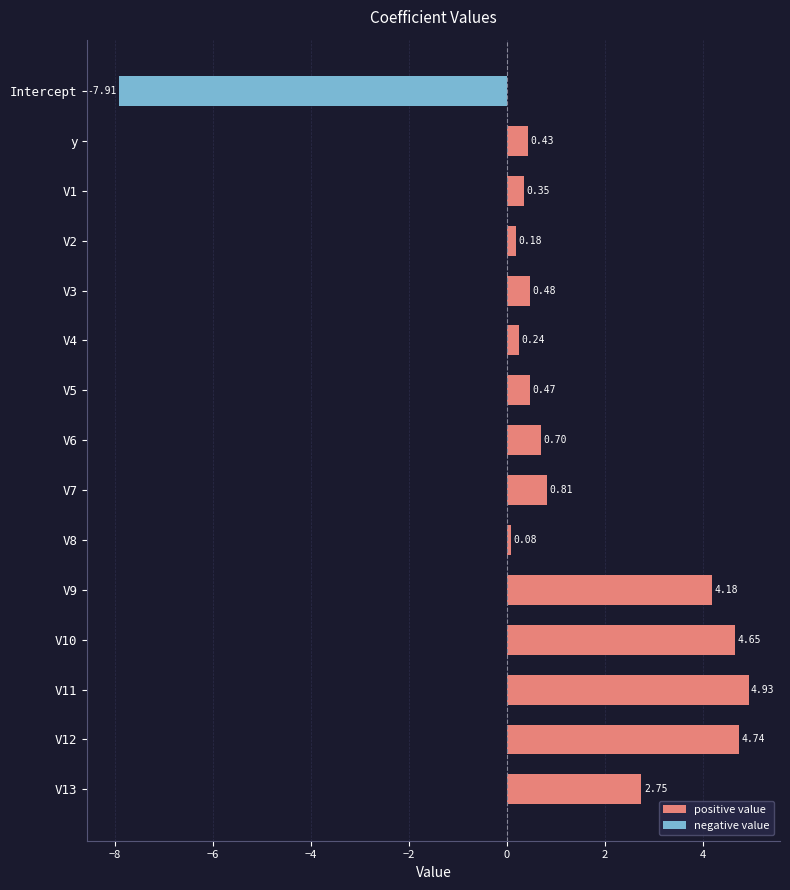

Rank the categories by value from highest to lowest.

V11, V12, V10, V9, V13, V7, V6, V3, V5, y, V1, V4, V2, V8, Intercept